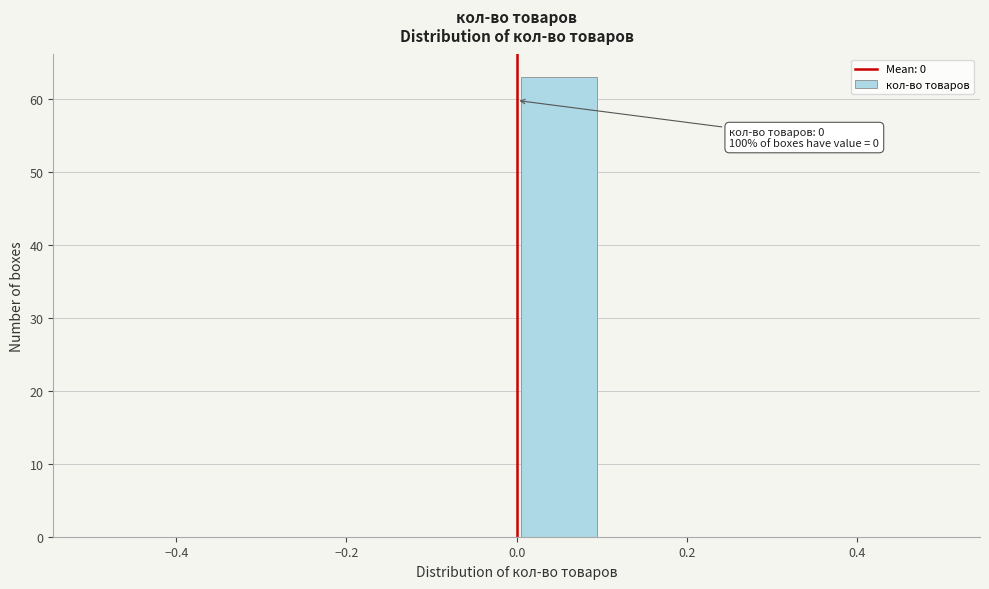

Over which range of the x-axis is the bar tallest?

0.0 to 0.1